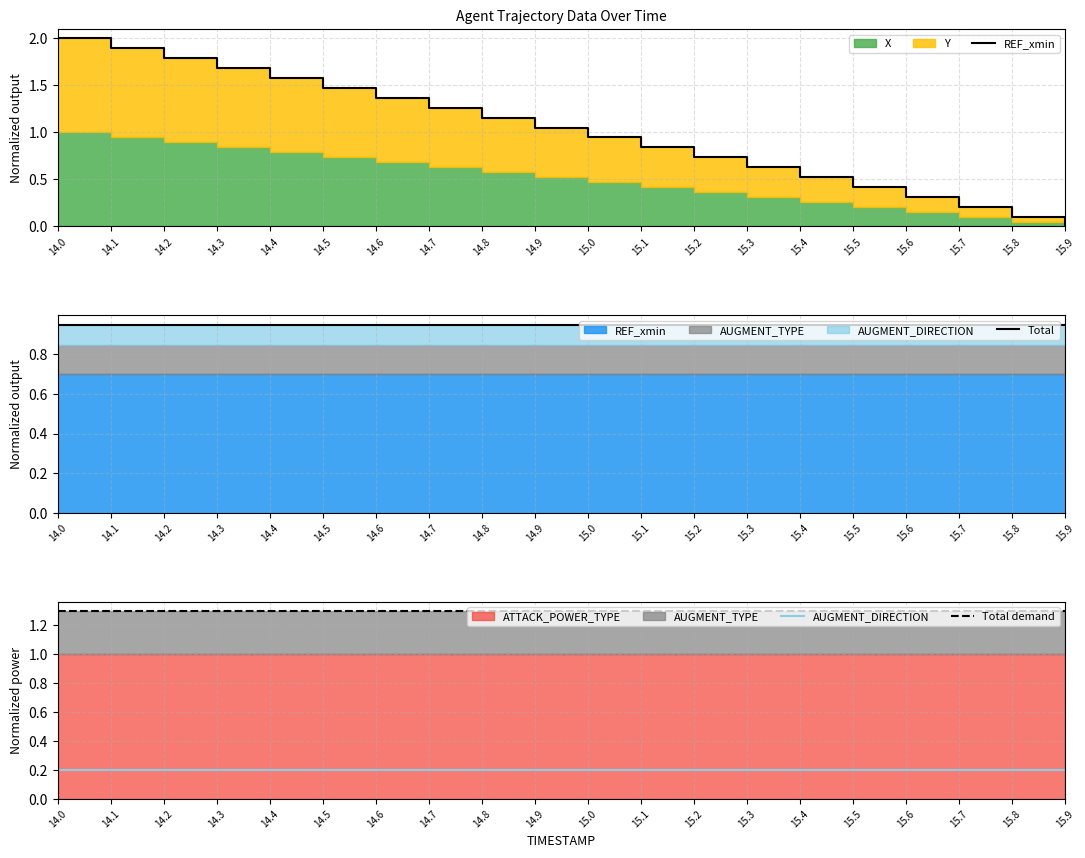

What is the value of the Total demand point at the 9th from the left?

1.3